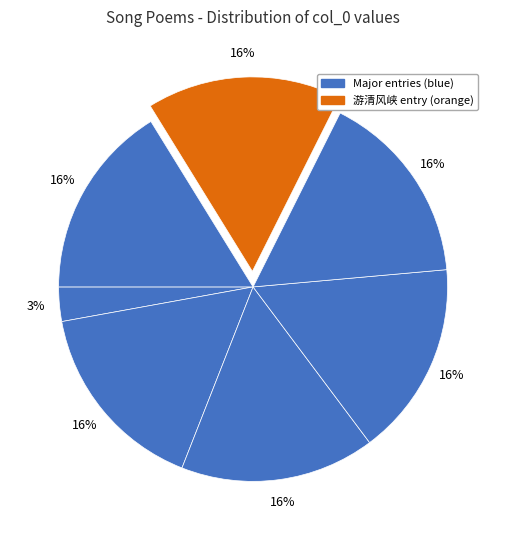

Count the number of slices in the pie.

7